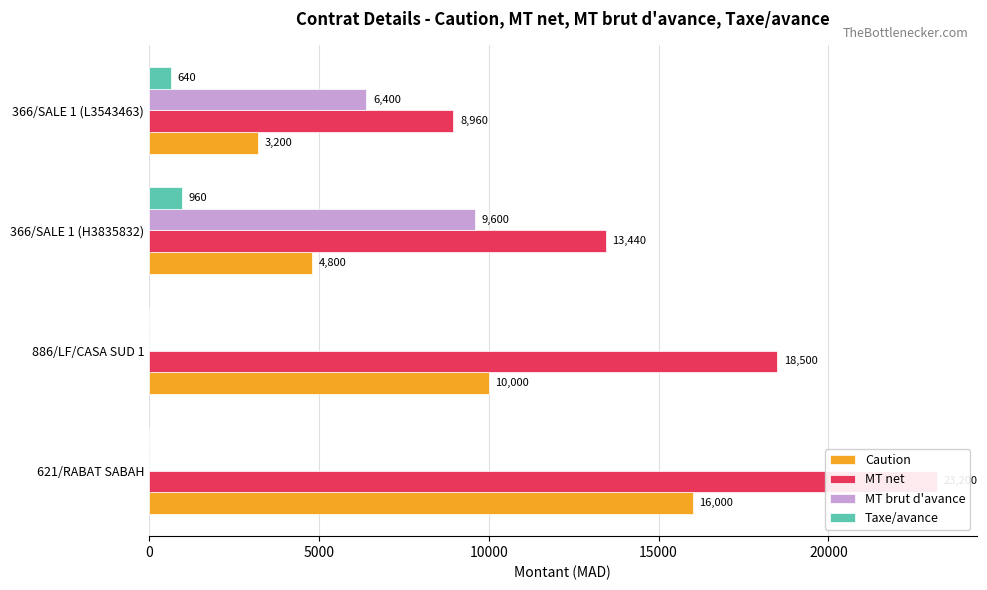

What is the value of the MT brut d'avance bar at the 3rd from the left?

9600